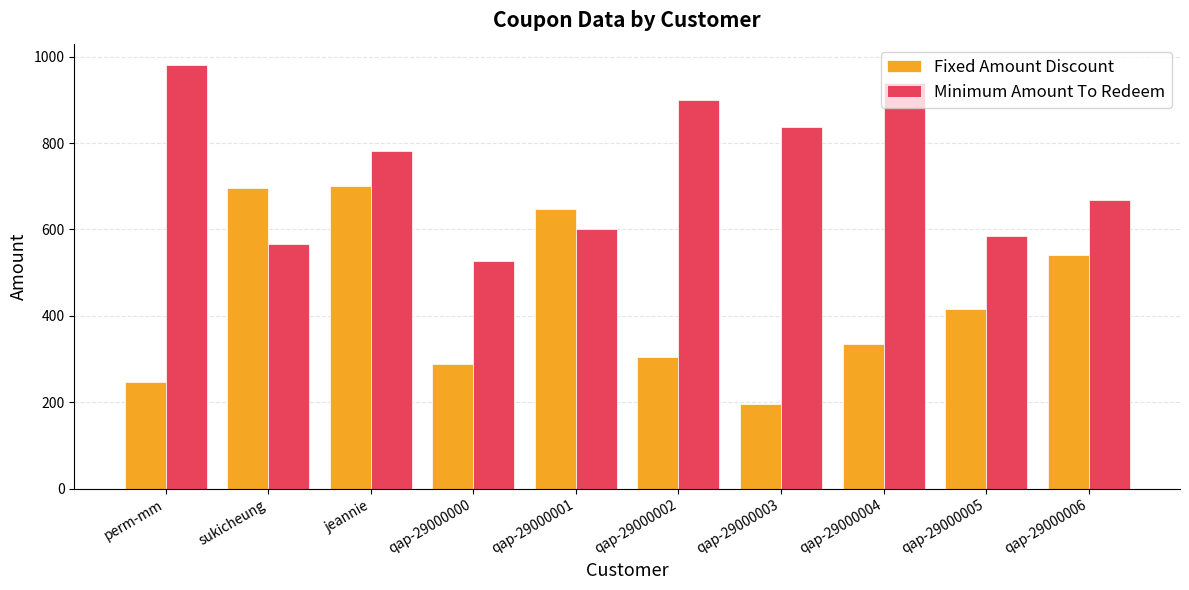

Which series has the largest total across all categories?

Minimum Amount To Redeem